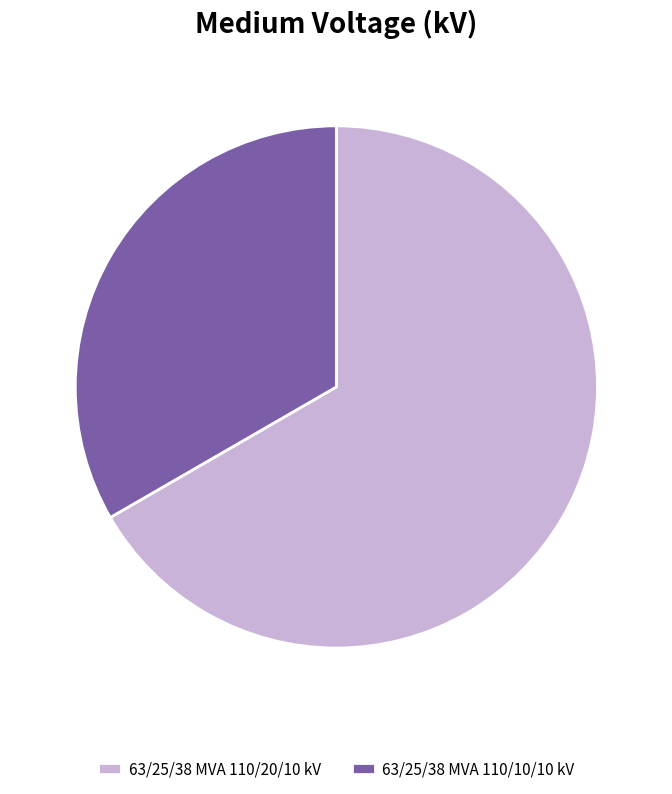

Is the sum of 63/25/38 MVA 110/10/10 kV and 63/25/38 MVA 110/20/10 kV greater than half?

Yes